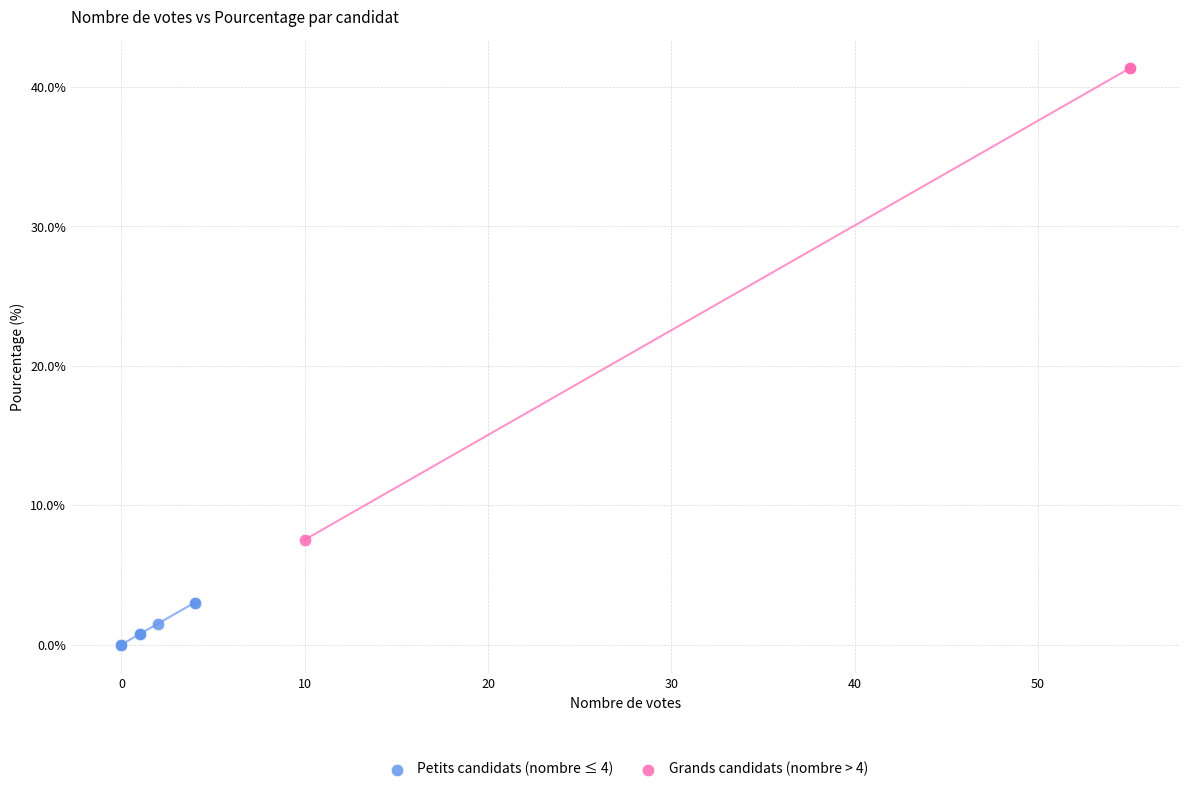

Which series reaches the maximum Y coordinate?

Grands candidats (nombre > 4)